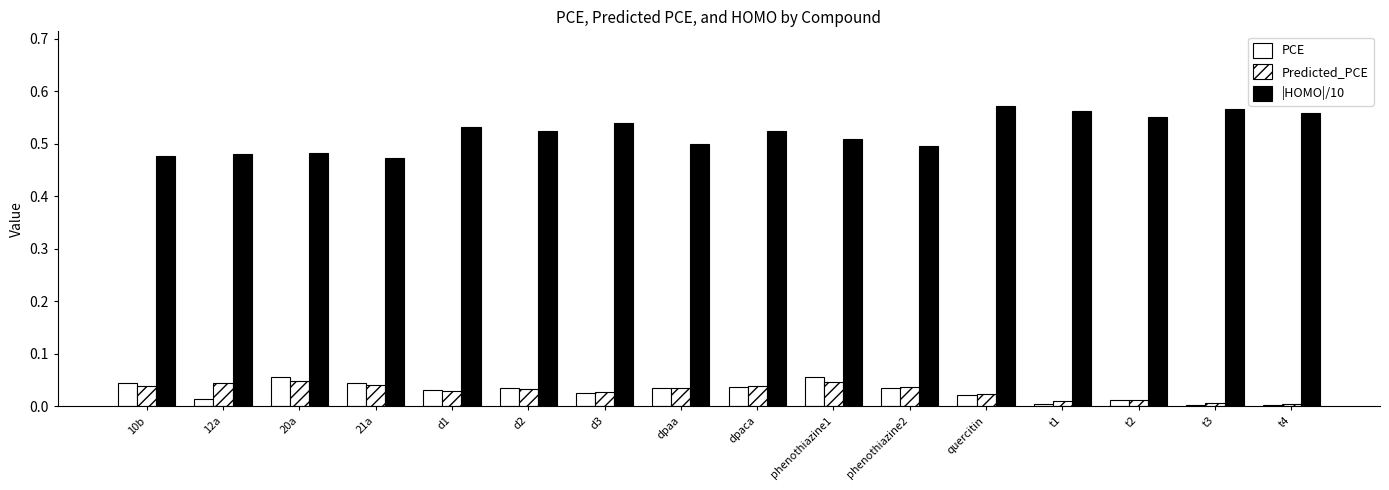

Count the number of data series in this chart.

3